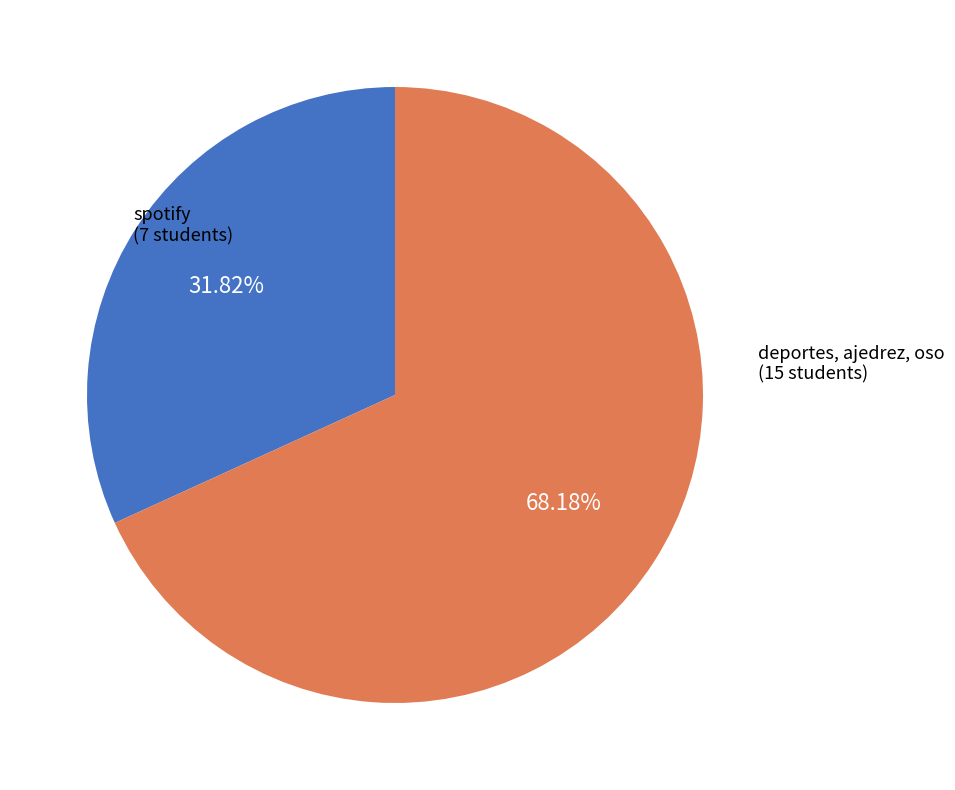

Is there any slice that represents more than half of the pie?

Yes